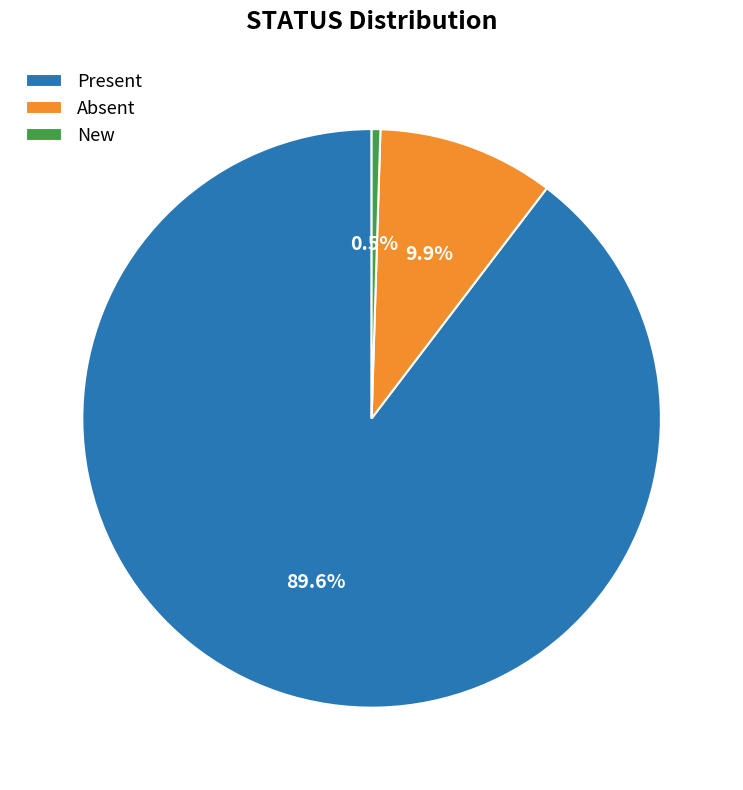

What is the total percentage of Absent and New?

10.4%